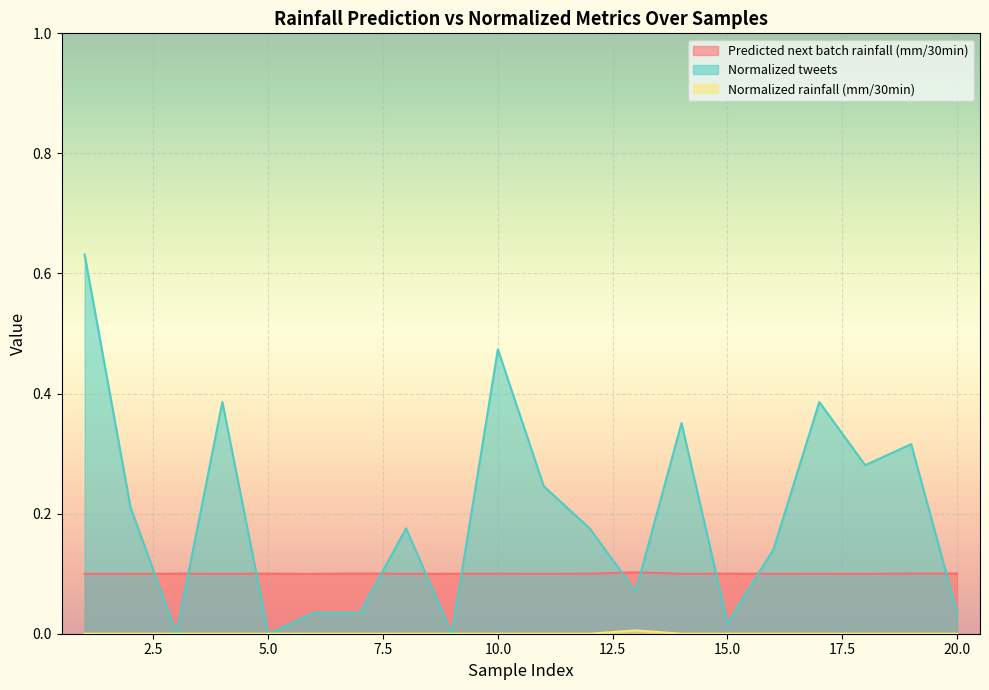

What is the sum of the Predicted next batch rainfall (mm/30min) values at 1 and 18?

0.2